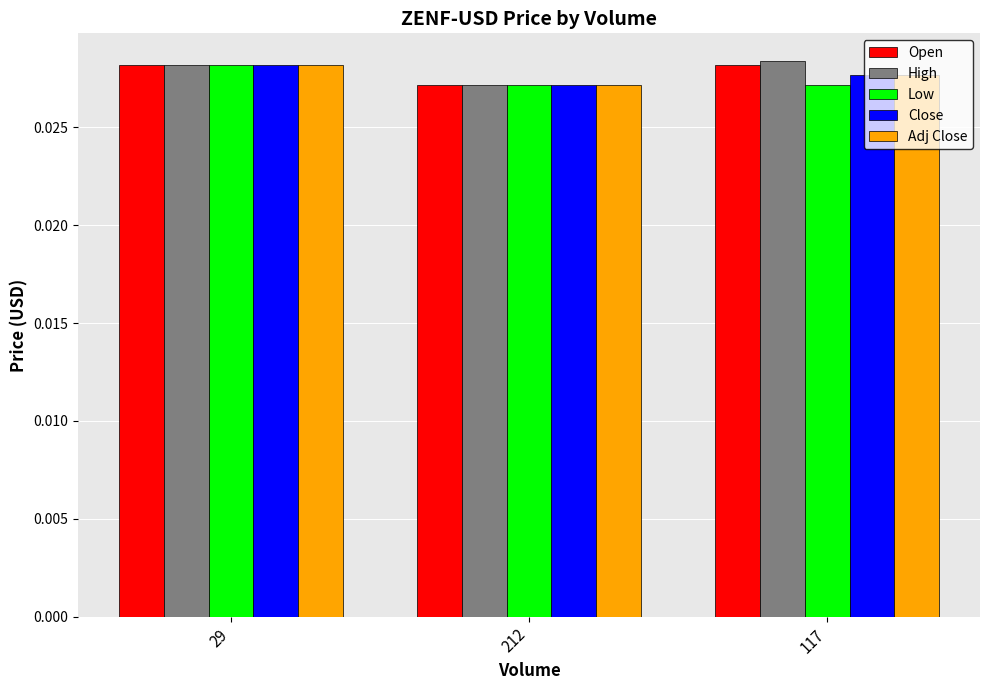

How many High values are between 0 and 1?

3